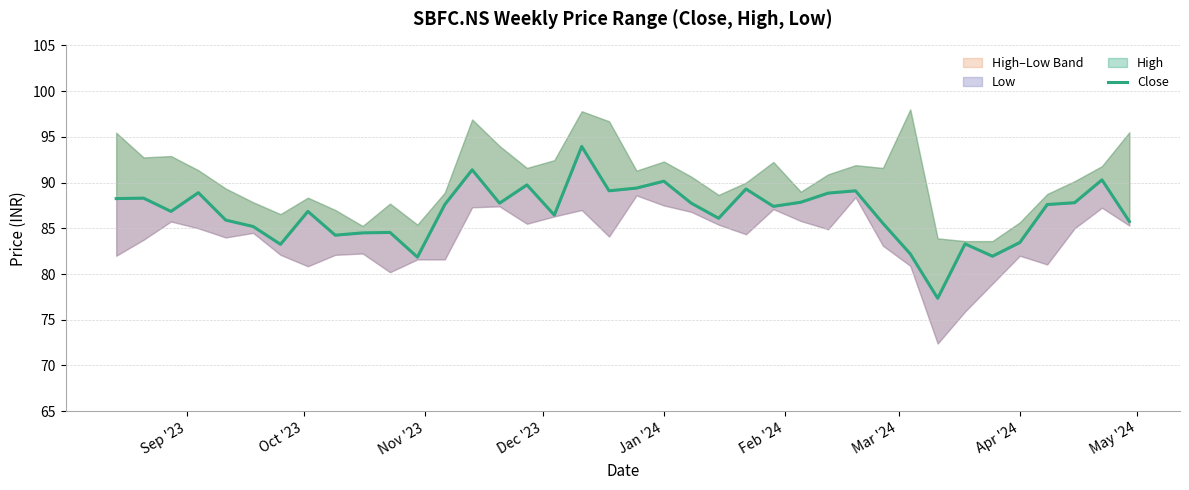

Is this an area chart (filled region under the line)?

No